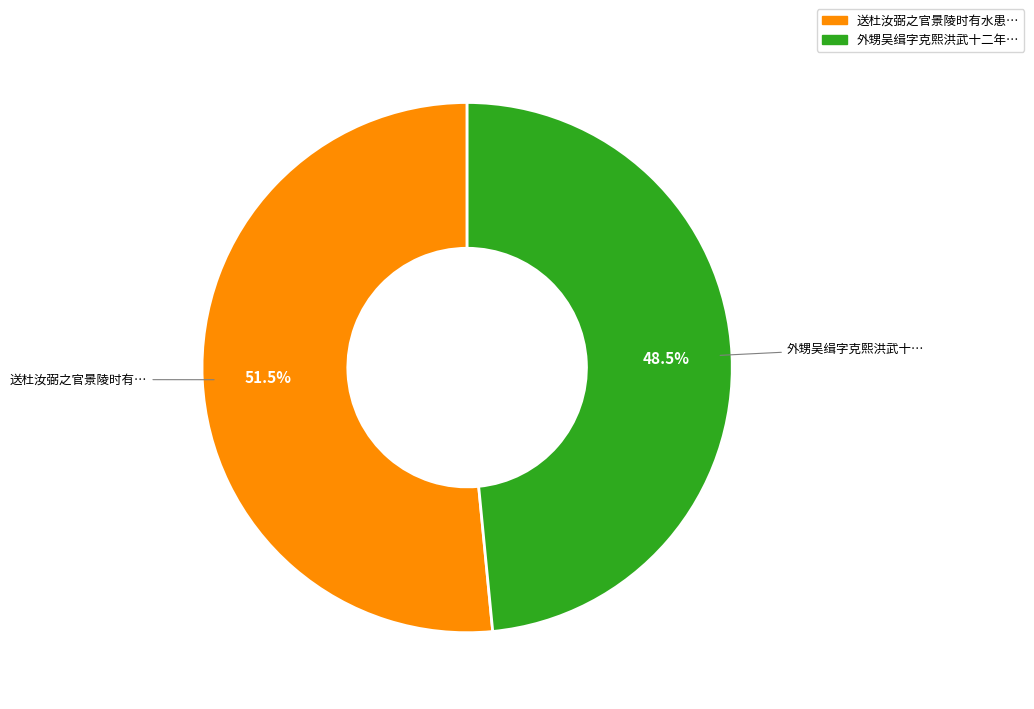

Is there a majority slice in this chart?

Yes